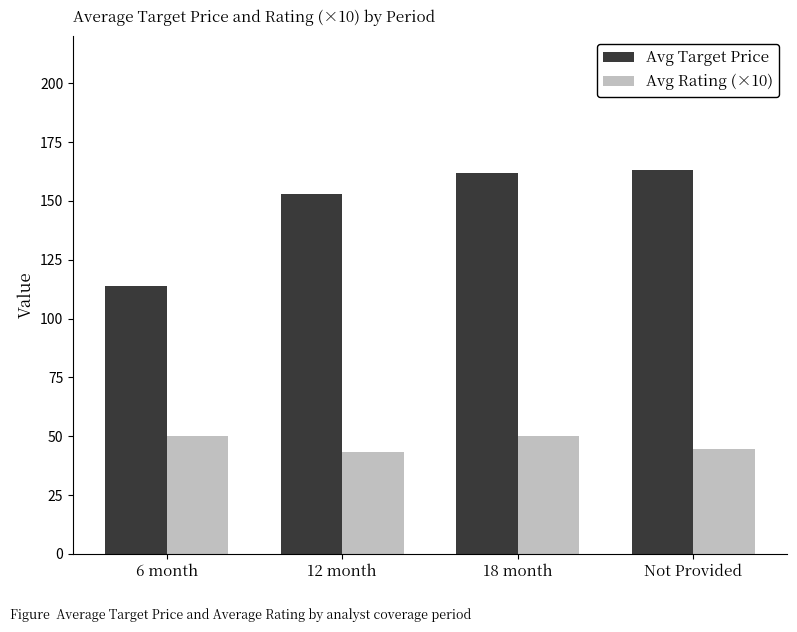

What is the total value across all series at 12 month?

196.4